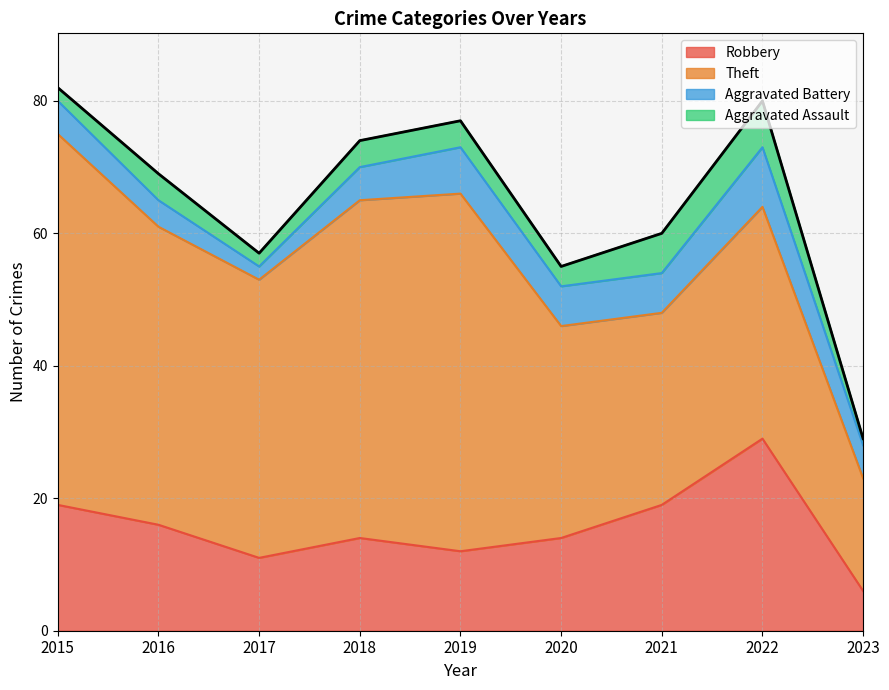

What is the difference between the Aggravated Assault values at 2015 and 2019?

2